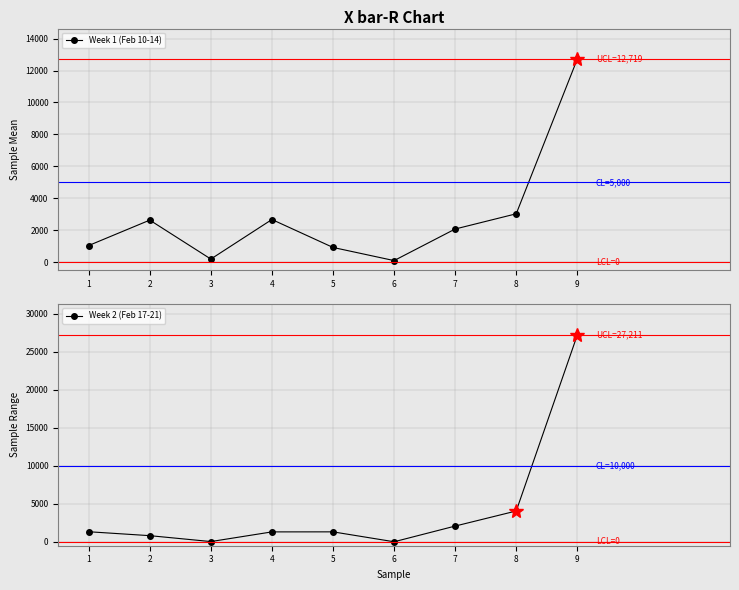

Count the number of data series in this chart.

2